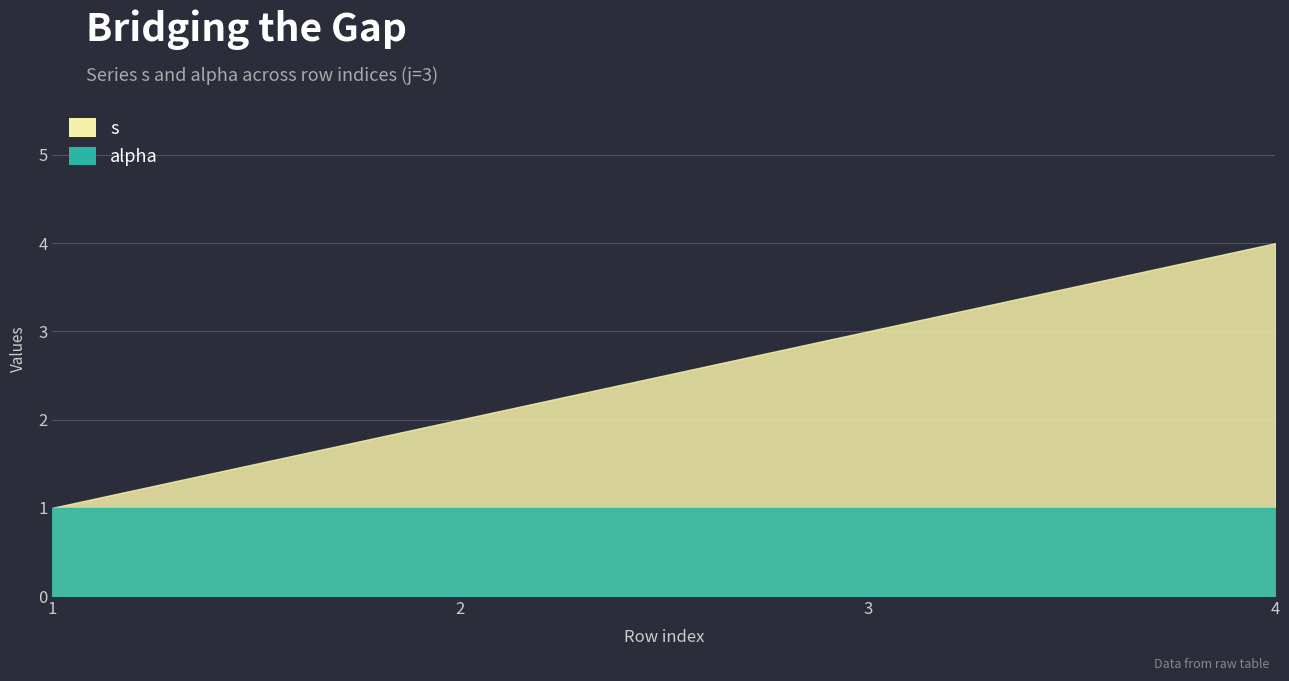

Rank the categories by s value from lowest to highest.

1, 2, 3, 4